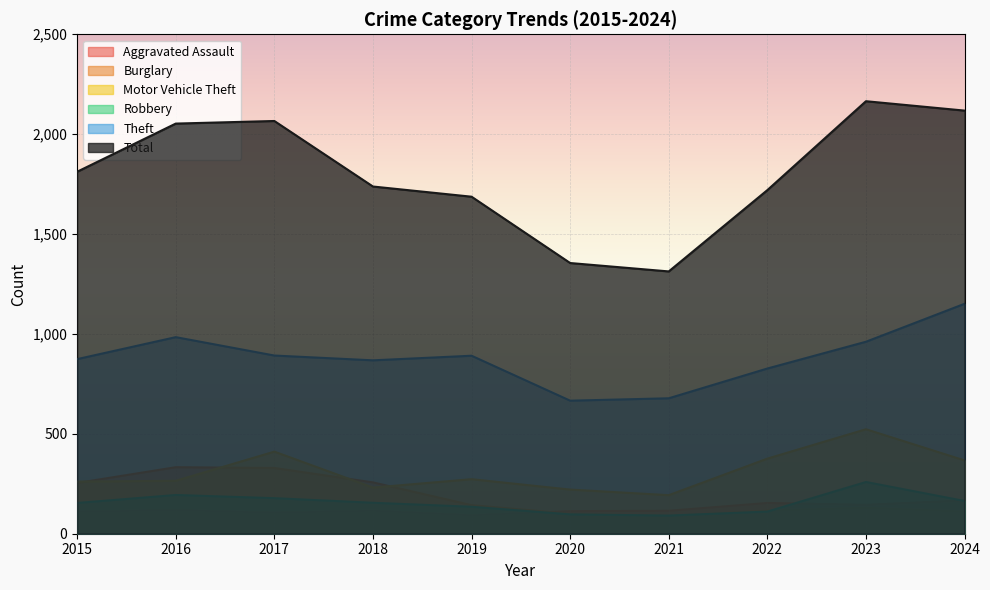

Rank the categories by Aggravated Assault value from lowest to highest.

2019, 2017, 2015, 2020, 2018, 2021, 2016, 2023, 2022, 2024